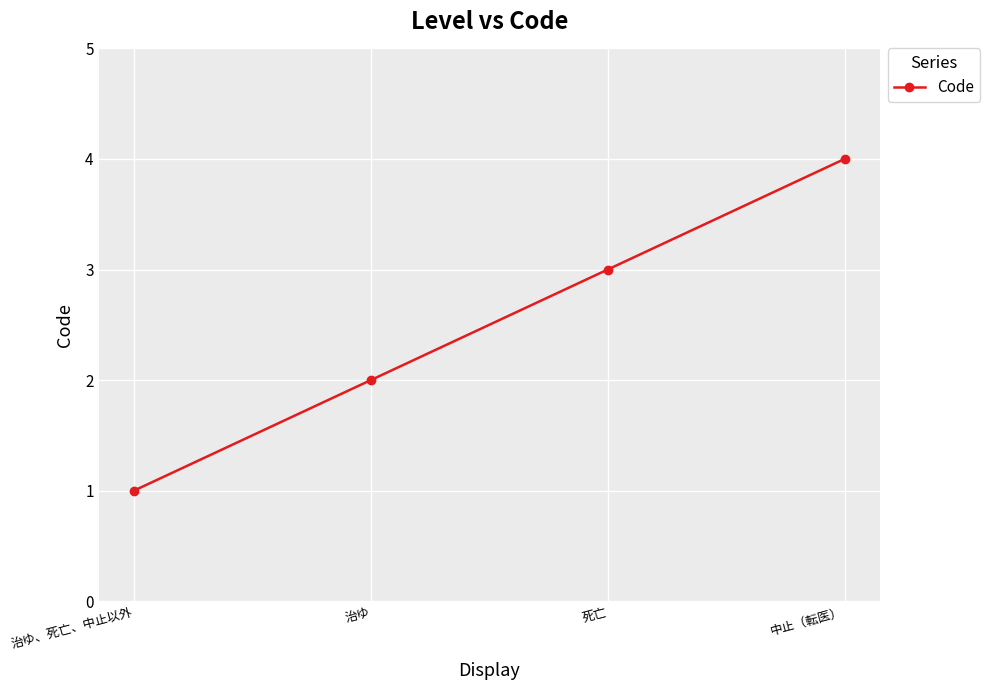

The chart shows a value of 7 at 中止（転医）. True or false?

False